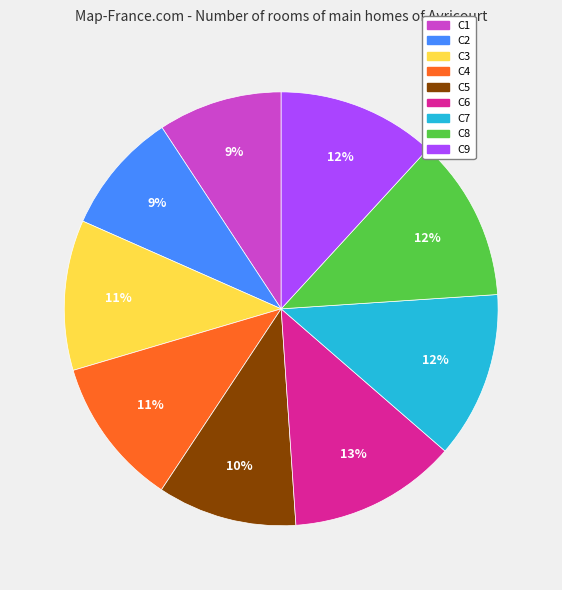

Combined, do C5 and C2 account for over 50%?

No